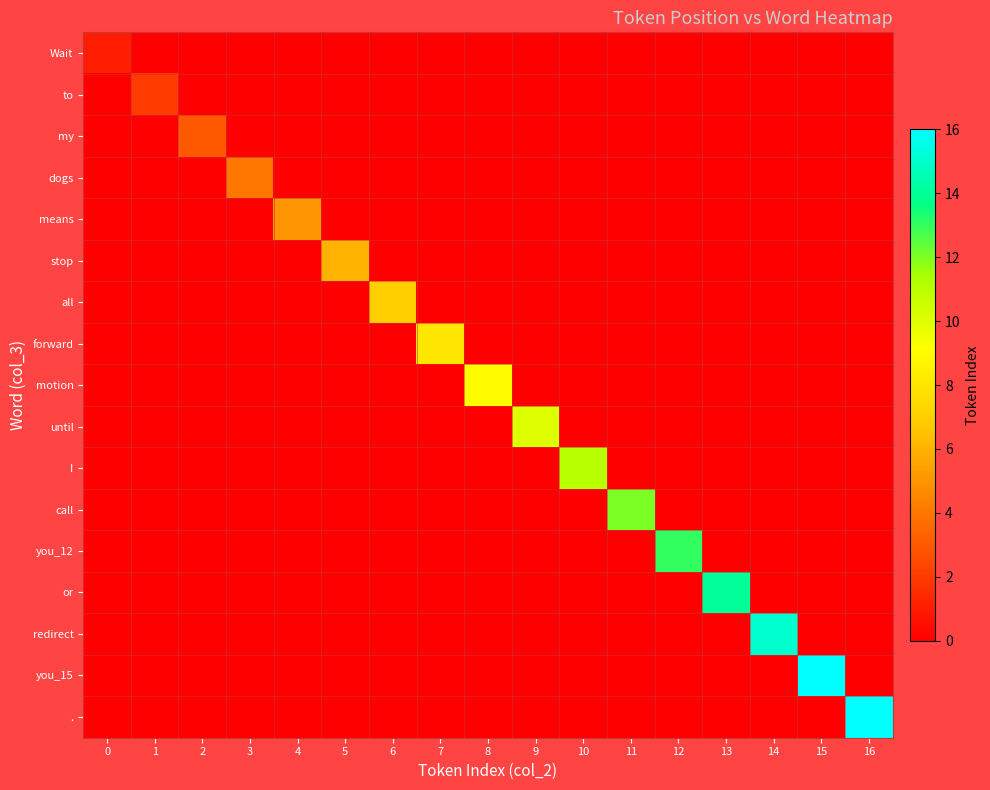

What is the total value across all series at 2?

3